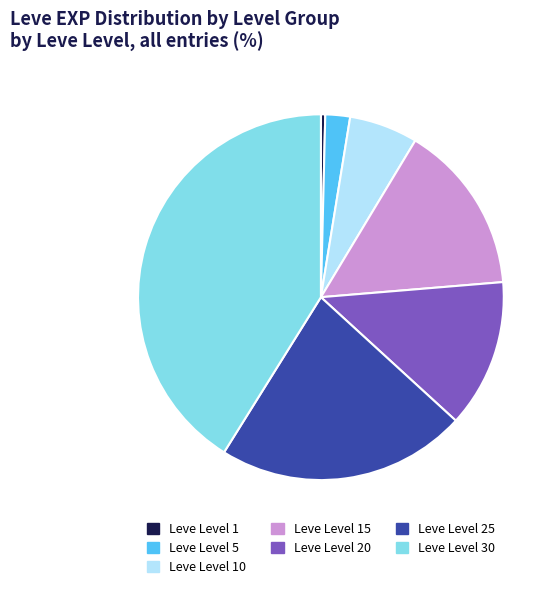

Which slice is the largest?

Leve Level 30